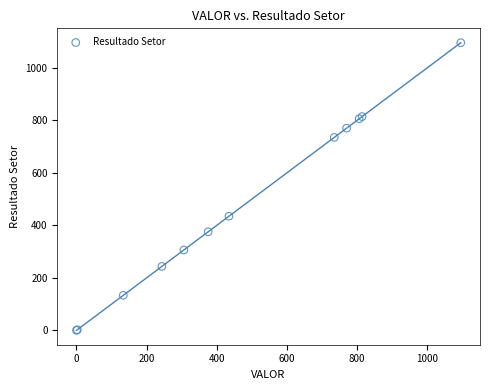

What Y value in the scatter plot is closest to 547?

434.4